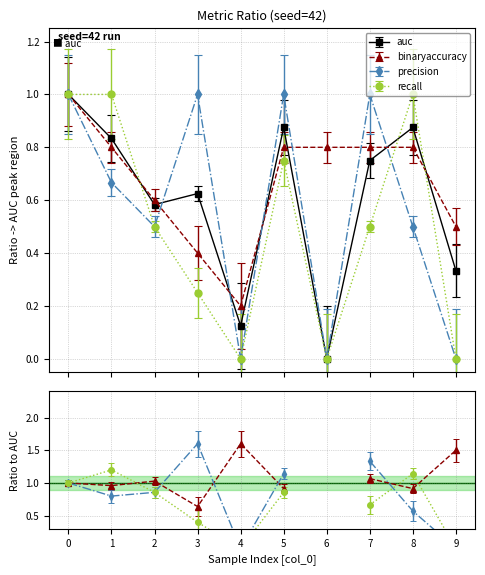

True or false: binaryaccuracy and recall intersect in this chart.

True